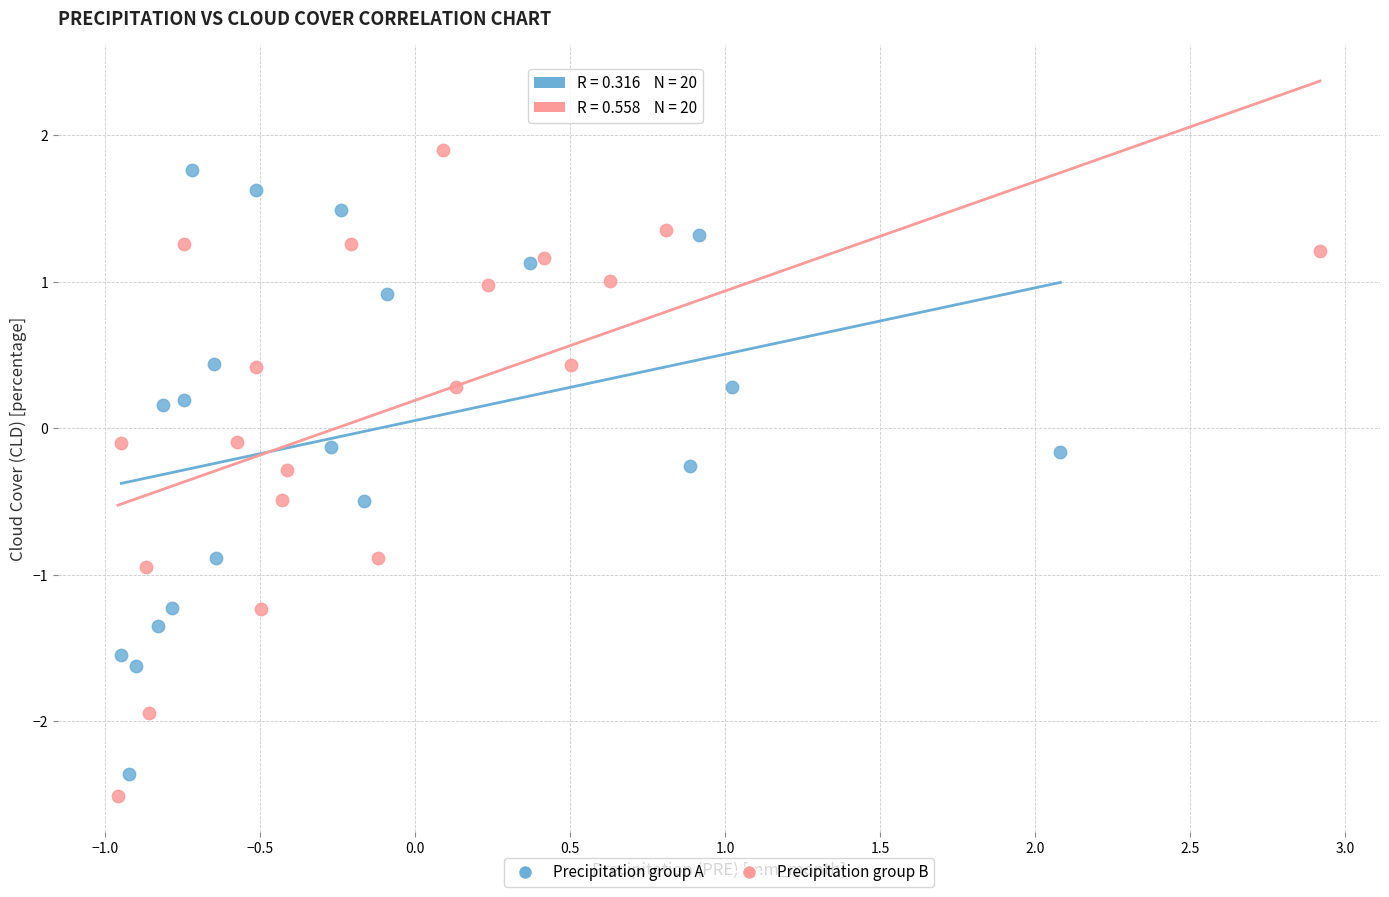

Which series has the largest Y range (max minus min)?

Precipitation group B